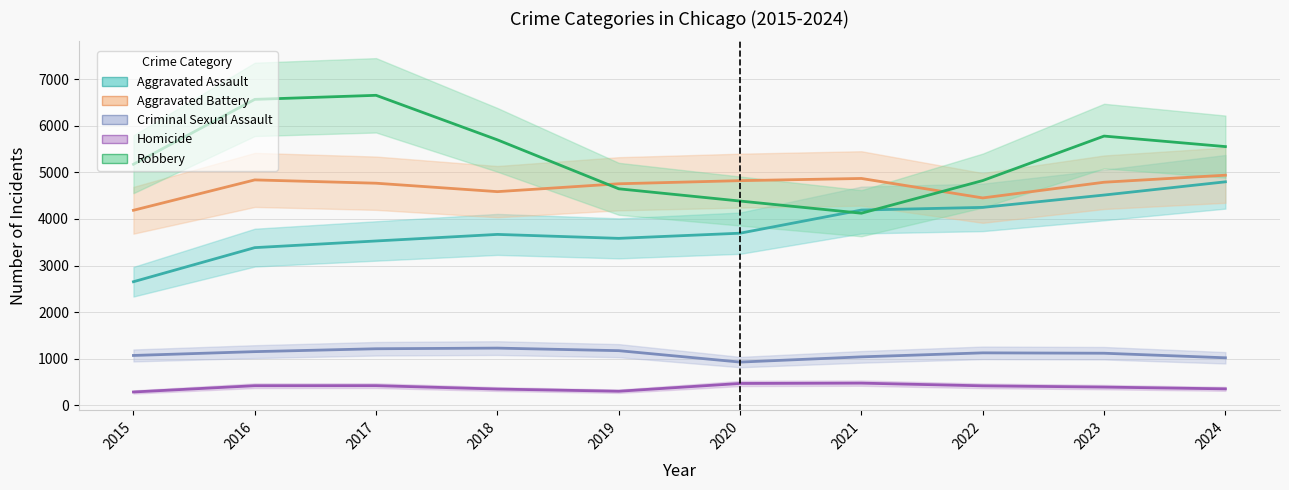

The value of Robbery at 2024 is 3450. True or false?

False